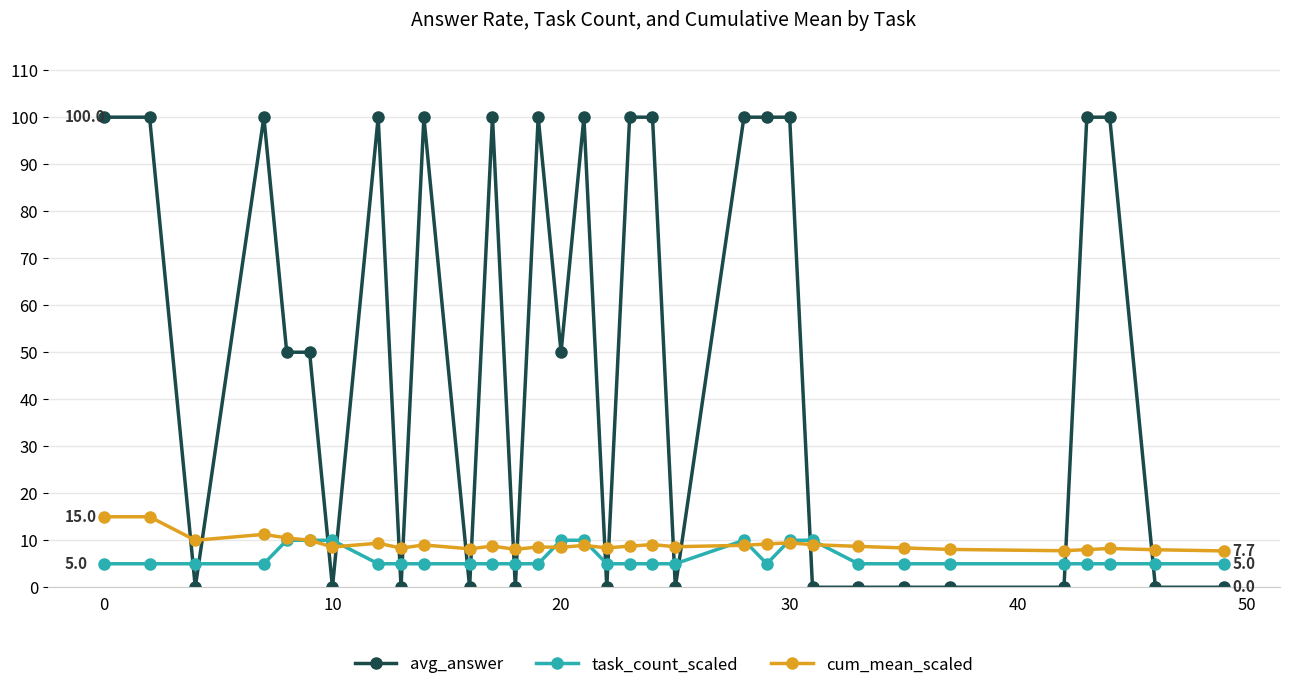

Which series has the largest total across all categories?

avg_answer